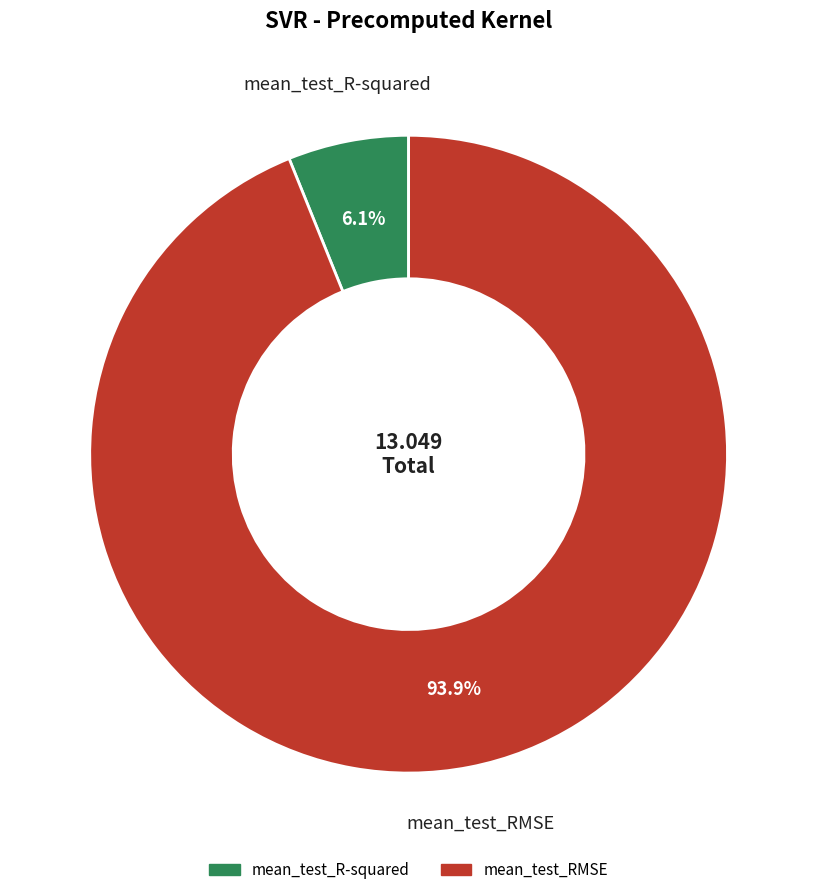

Which category has the biggest portion of the pie?

mean_test_RMSE